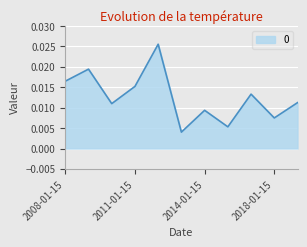

True or false: there are more than 2 points higher than both neighbors.

True